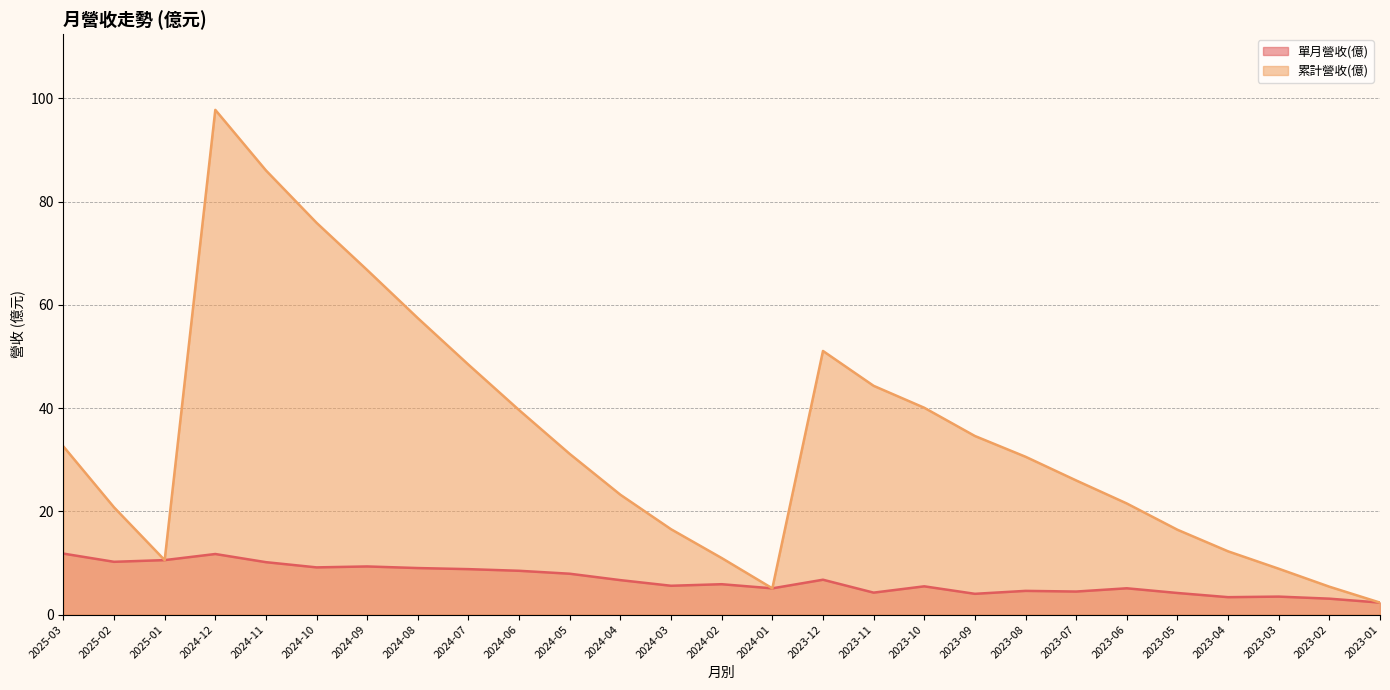

Reading right to left, what are all the values shown in this chart?

單月營收(億): 2.3	3.1	3.5	3.4	4.2	5.1	4.5	4.6	4.0	5.5	4.2	6.8	5.1	5.9	5.6	6.7	7.9	8.5	8.8	9.0	9.3	9.1	10.2	11.7	10.6	10.2	11.8
累計營收(億): 2.3	5.4	8.9	12.2	16.4	21.5	26.0	30.6	34.6	40.1	44.3	51.1	5.1	10.9	16.5	23.2	31.1	39.6	48.4	57.4	66.7	75.9	86.0	97.8	10.6	20.8	32.6